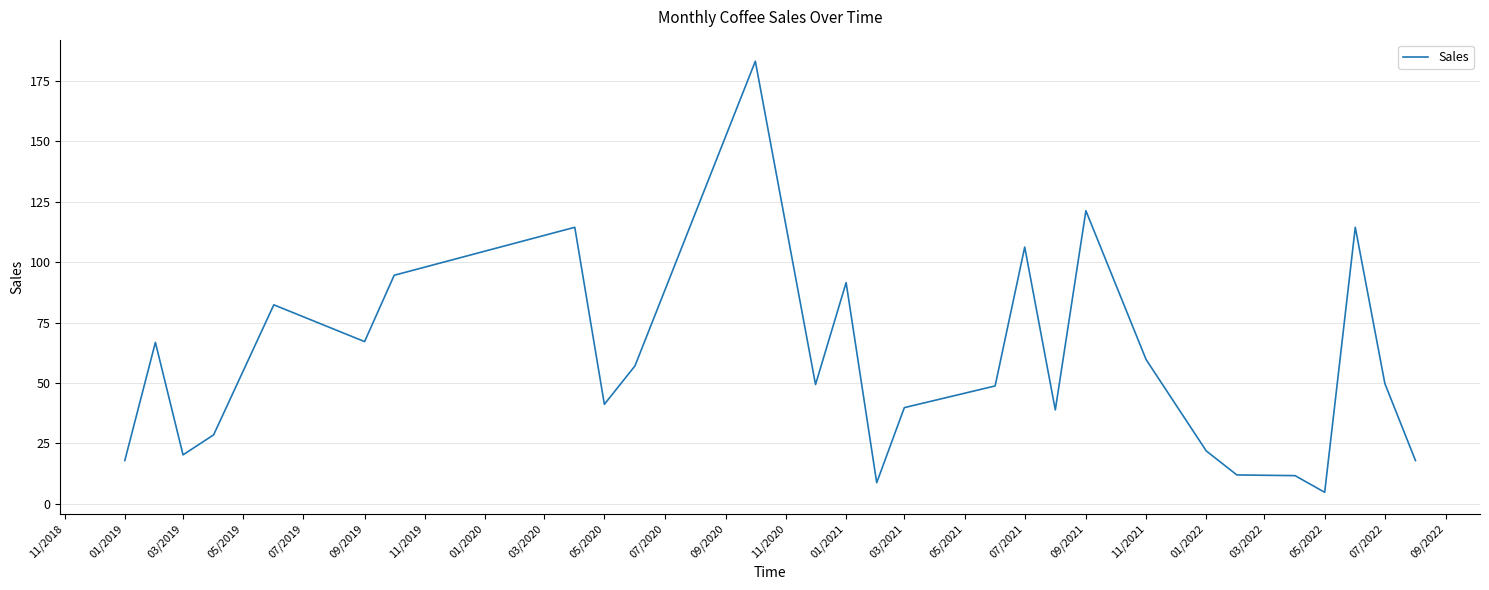

What is the smallest value displayed?

4.8